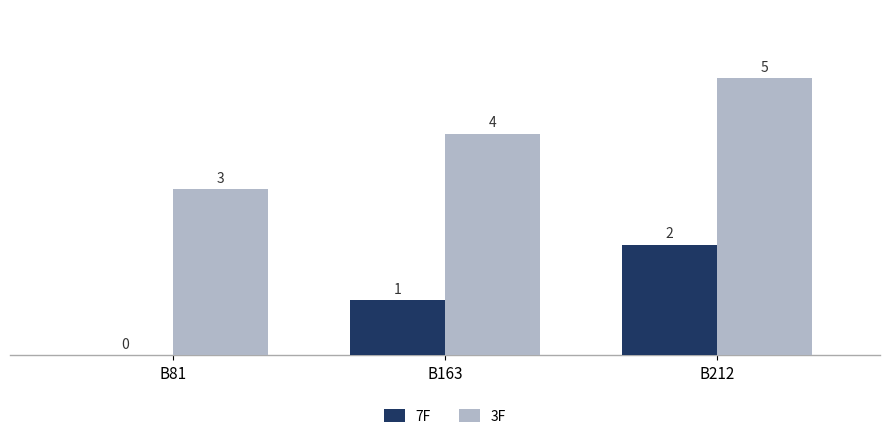

How many 3F values are between 3 and 5?

3